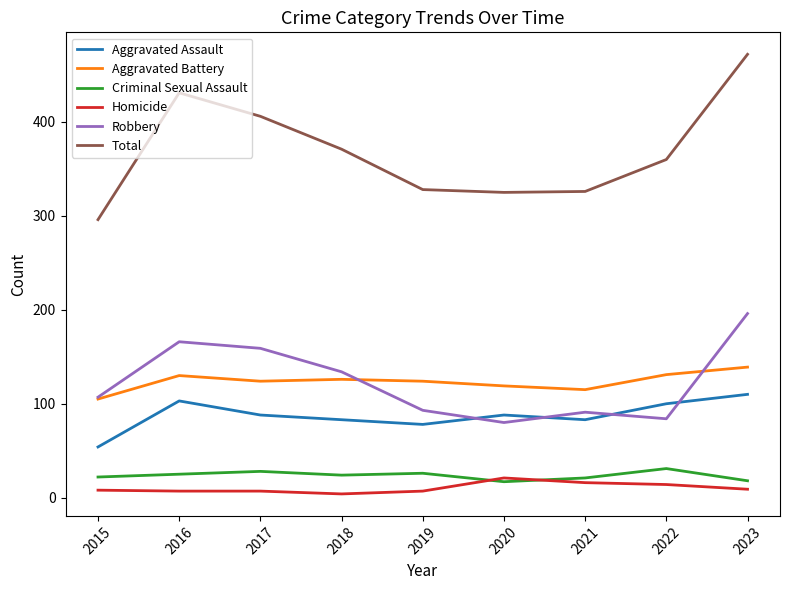

What is the difference between the maximum and minimum values in the Robbery series?

116